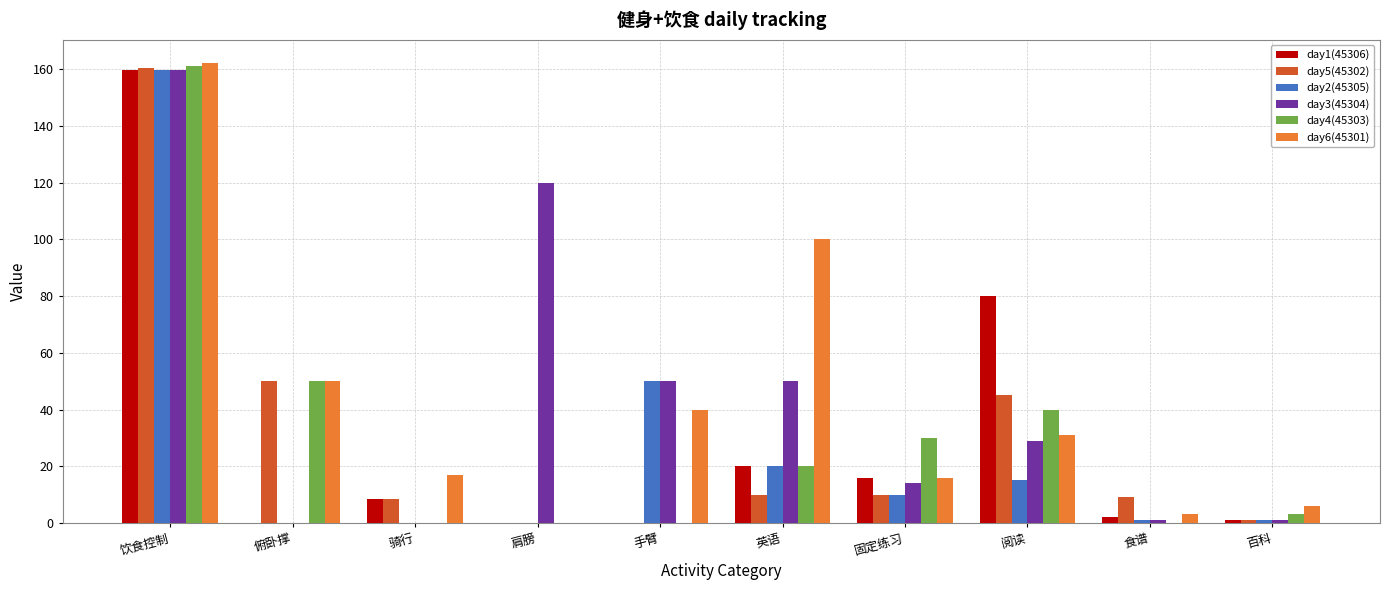

The value of day2(45305) at 阅读 is 24.0. True or false?

False